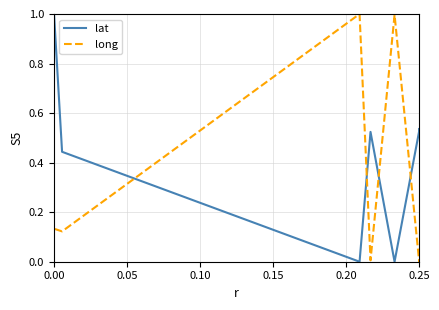

List the series in order of their overall mean, highest first.

lat, long